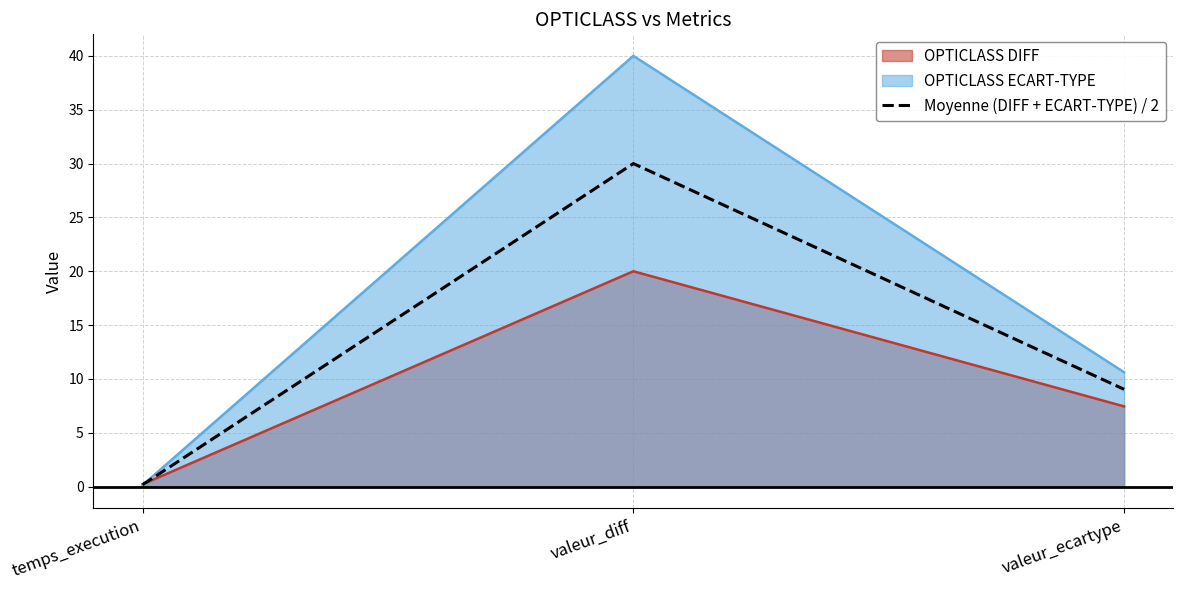

What is the label of the 1st point from the right?

valeur_ecartype